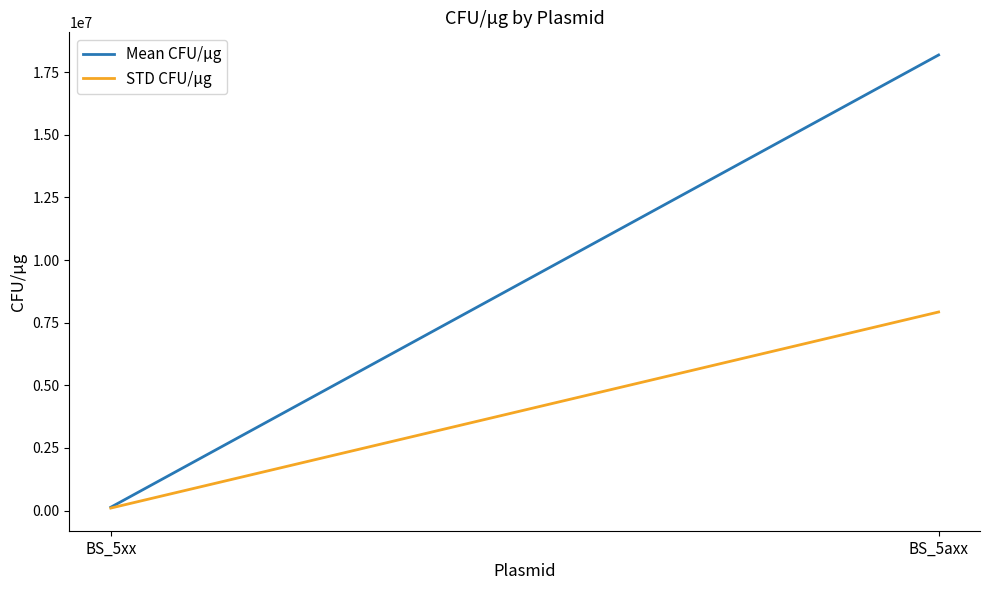

How many data points does each series have?

2